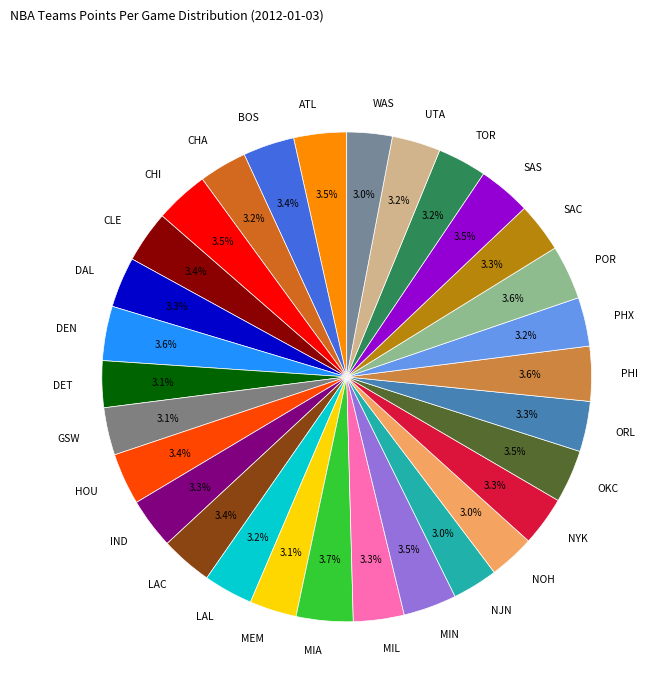

Is the sum of DEN and WAS greater than half?

No